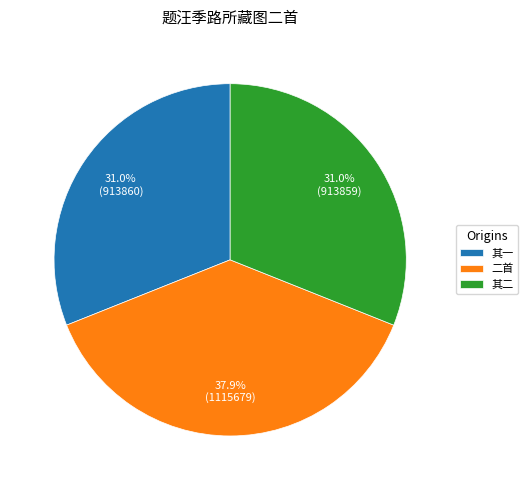

How much of the chart is everything except 二首?

62.1%